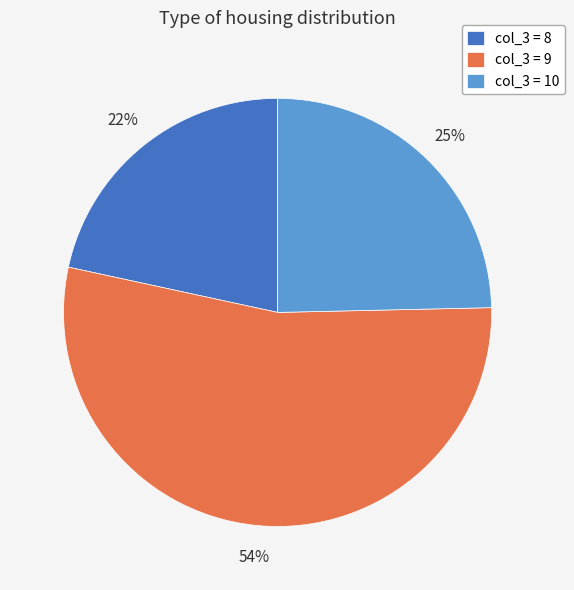

What is the largest slice in the pie chart?

col_3 = 9